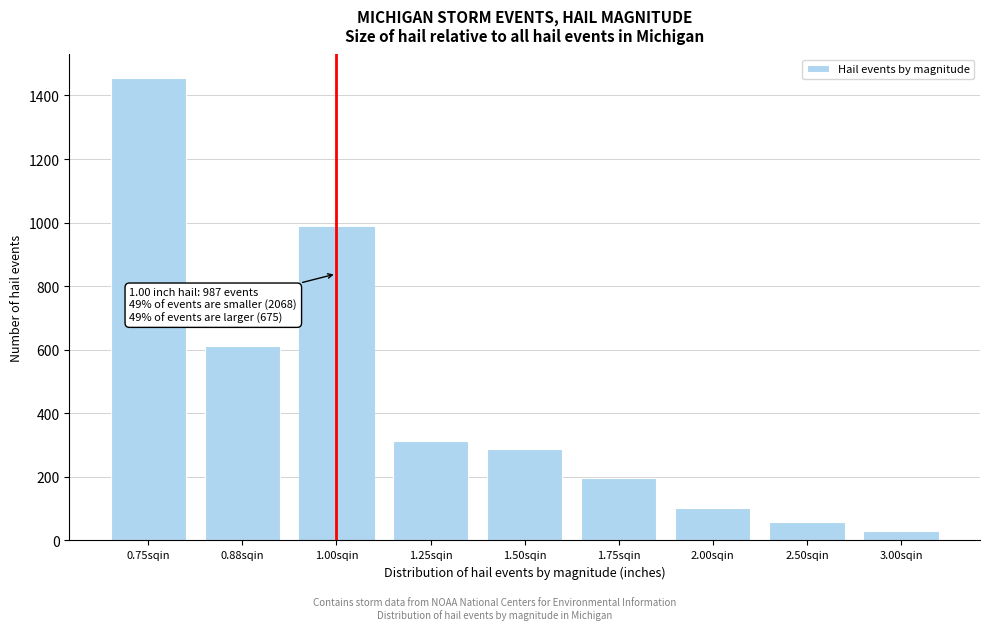

Reading left to right, list all the values displayed in this chart.

1456	612	987	312	287	198	102	58	30